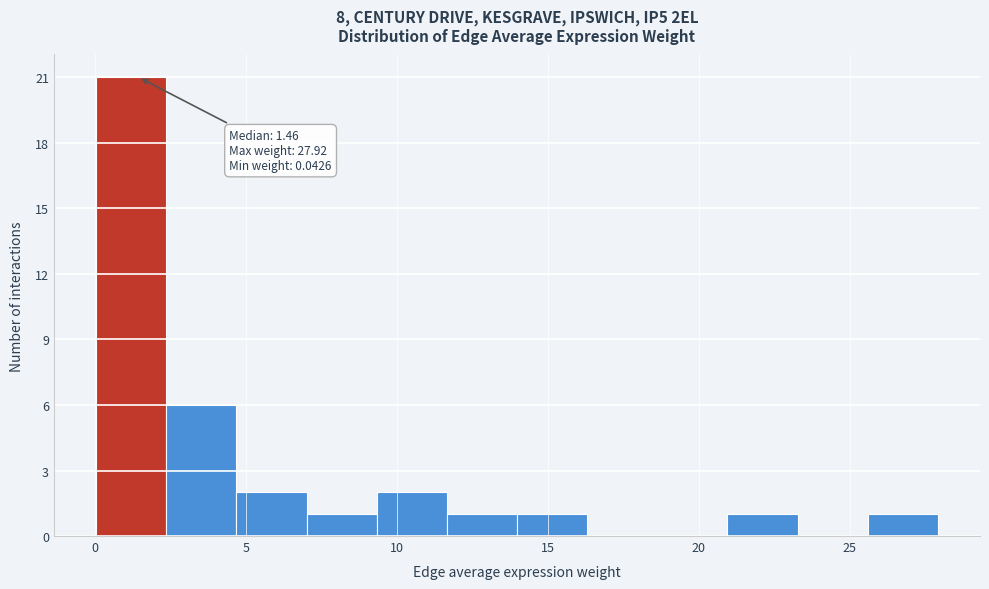

Over which range of the x-axis is the bar tallest?

0.0 to 2.5